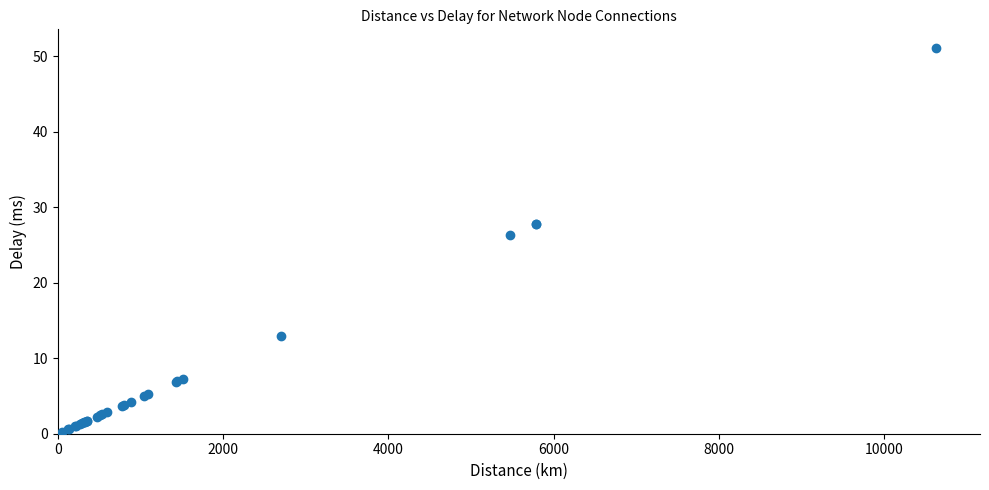

What Y value in the scatter plot is closest to 25?

26.3